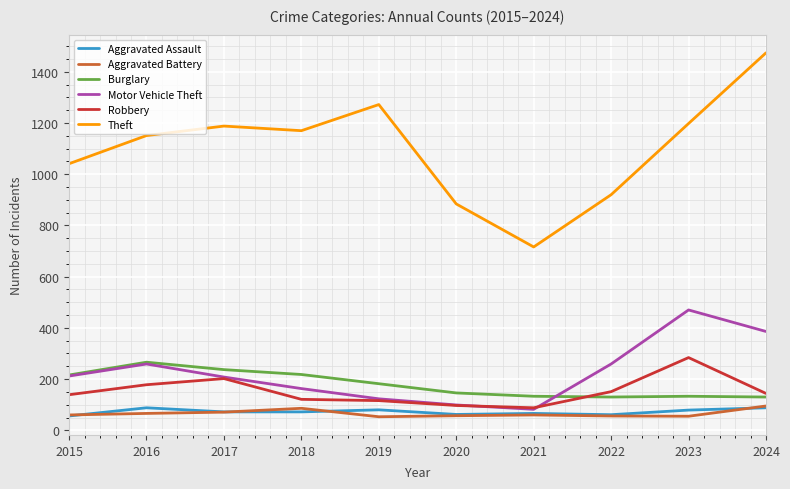

Which series has the widest spread of values?

Theft